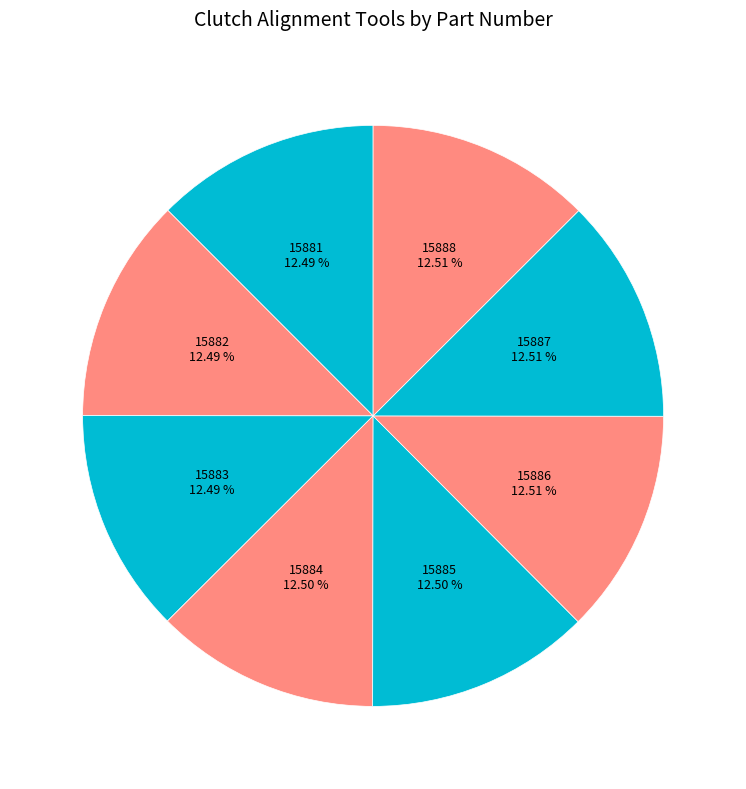

Does 15884 account for over 50% of the chart?

No